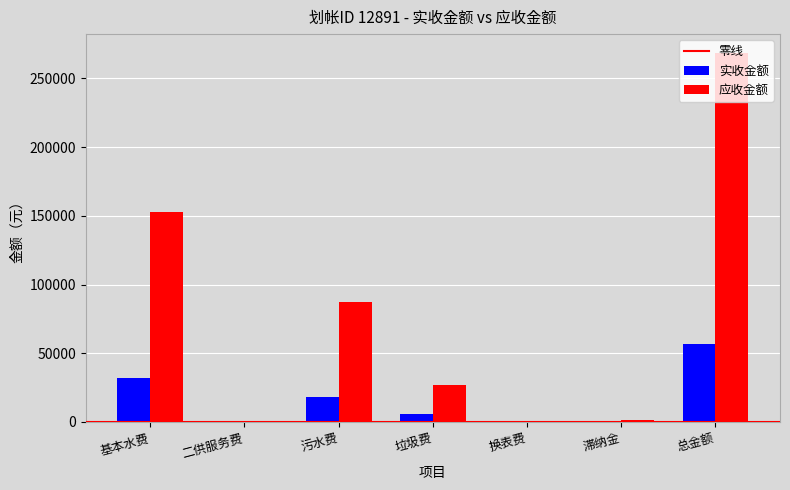

What is the sum of the 应收金额 values at 基本水费 and 总金额?

421363.7